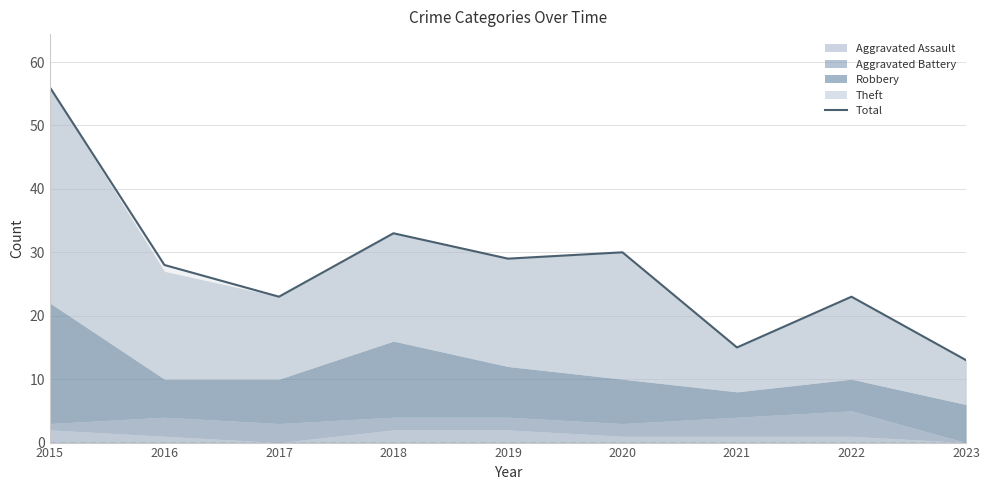

What is the sum of the values at 2022 and 2015?

79